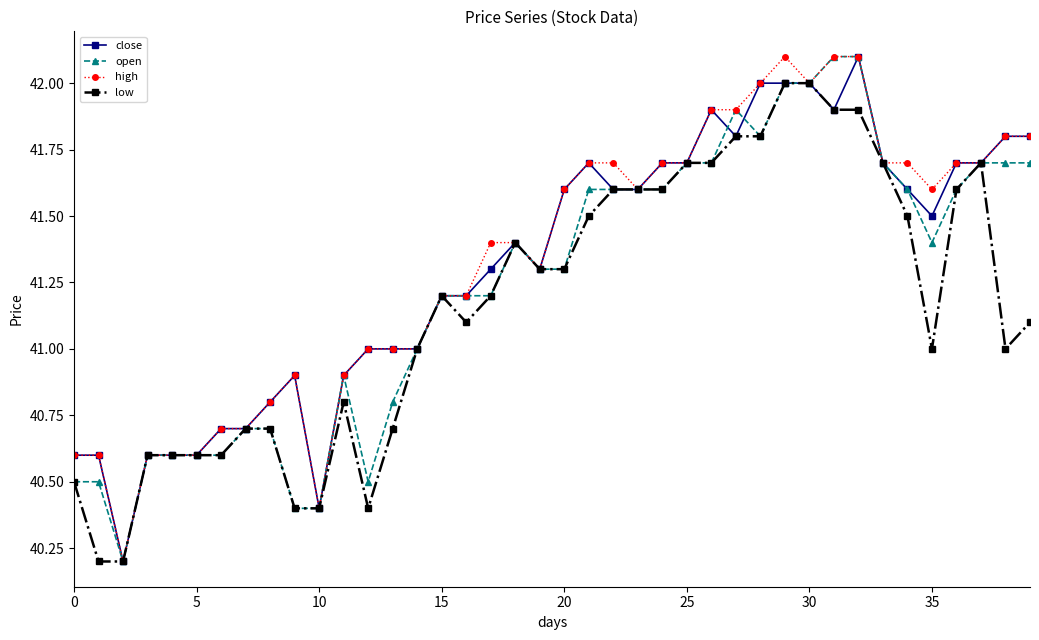

What is the value of the close point at the 15th from the left?

41.0